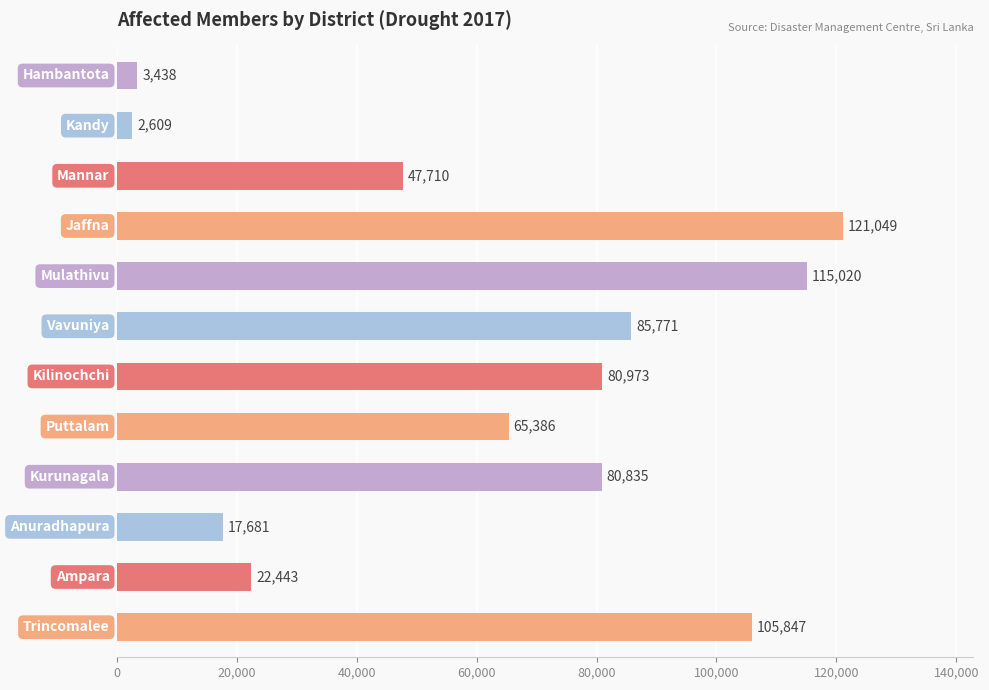

How many values are below 80835?

6